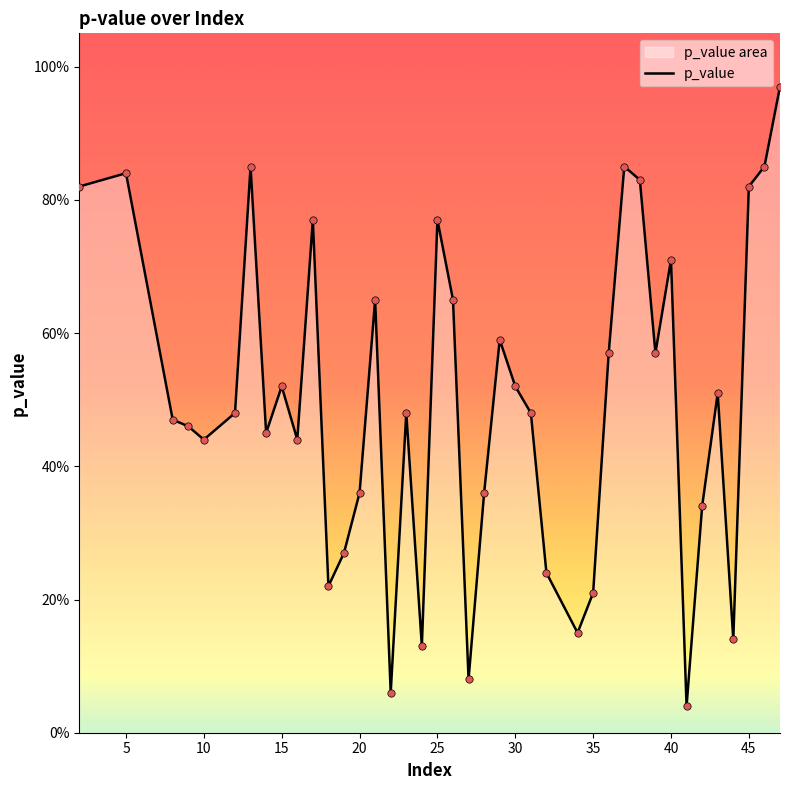

What is the change in value from 10 to 42?

-0.1